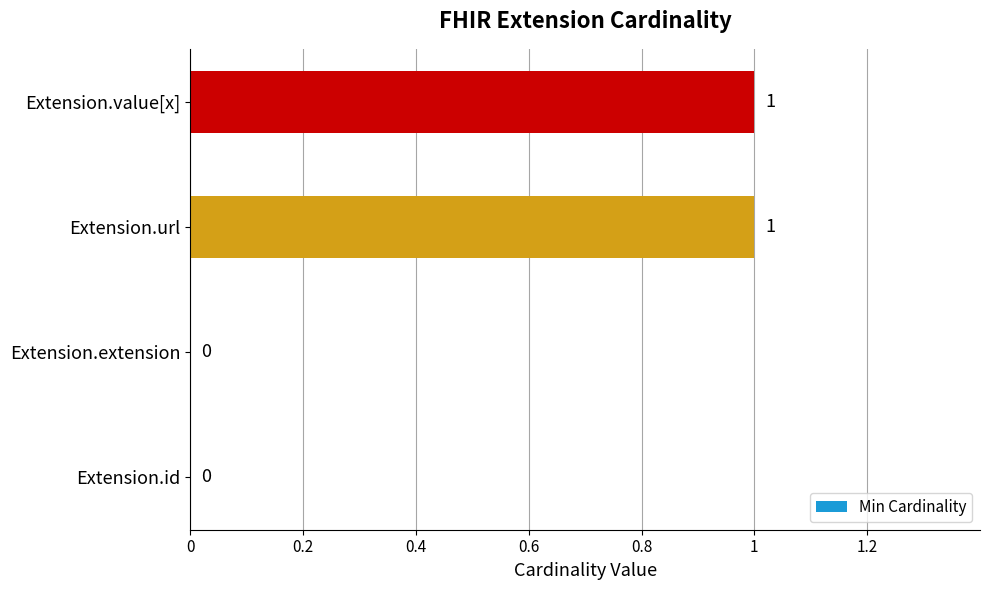

What is the change in value from Extension.id to Extension.value[x]?

+1